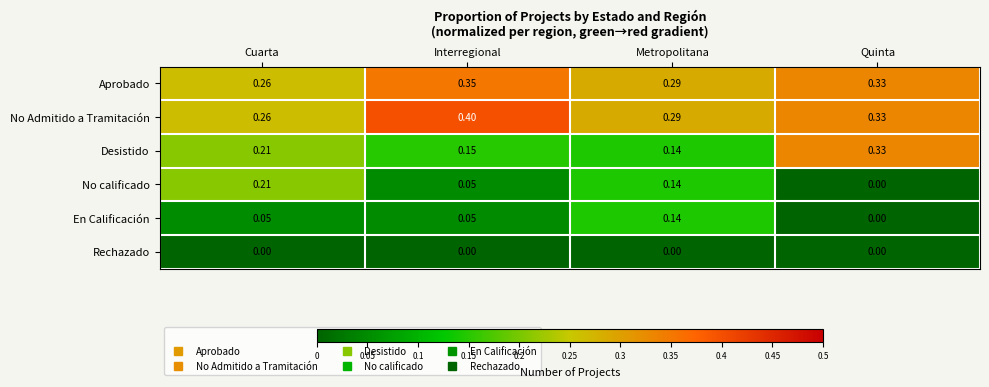

How many series are shown in this chart?

6